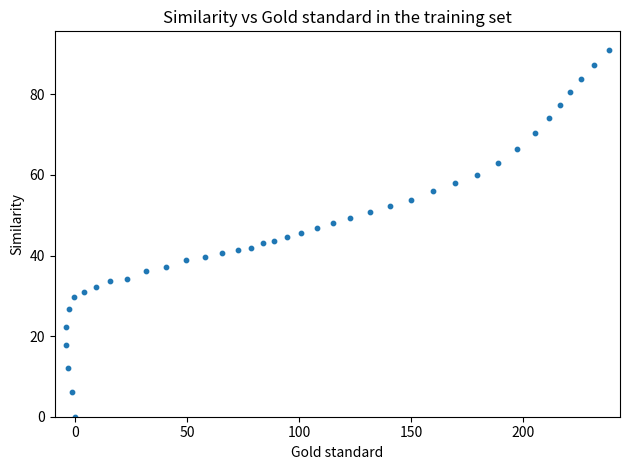

What is the range of X values (max minus min)?

242.0